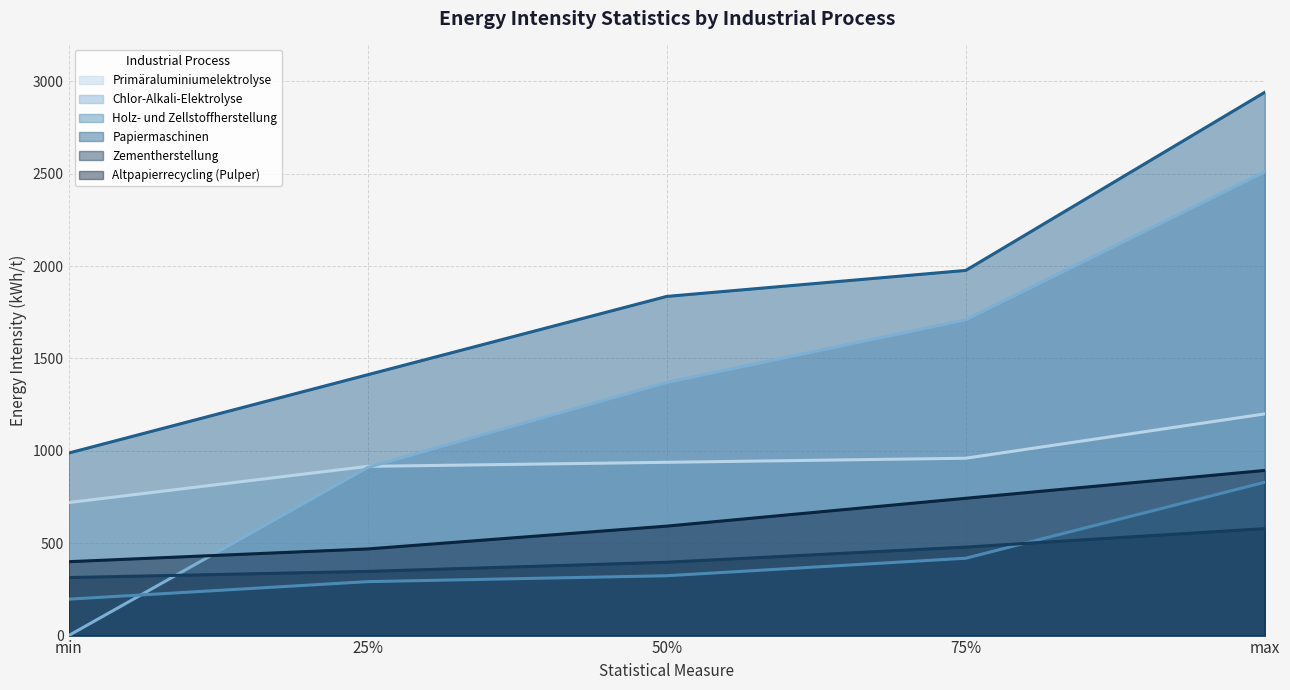

True or false: Chlor-Alkali-Elektrolyse and Zementherstellung cross at least once.

True